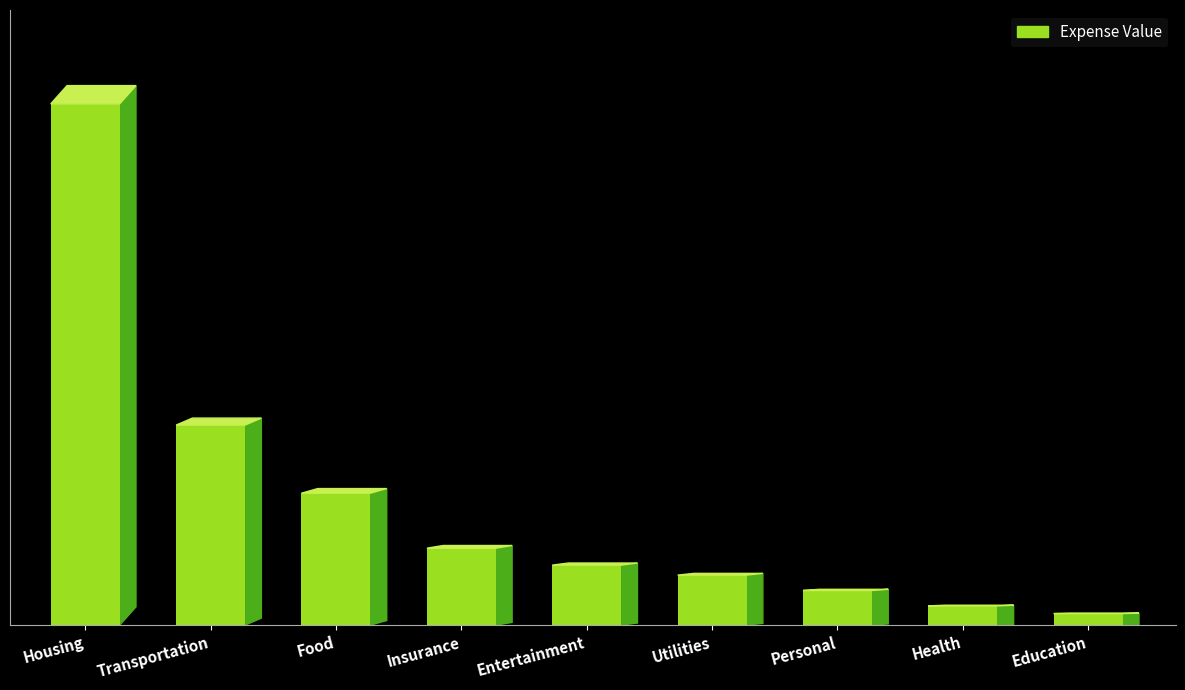

True or false: the data shows 30 at Education.

True